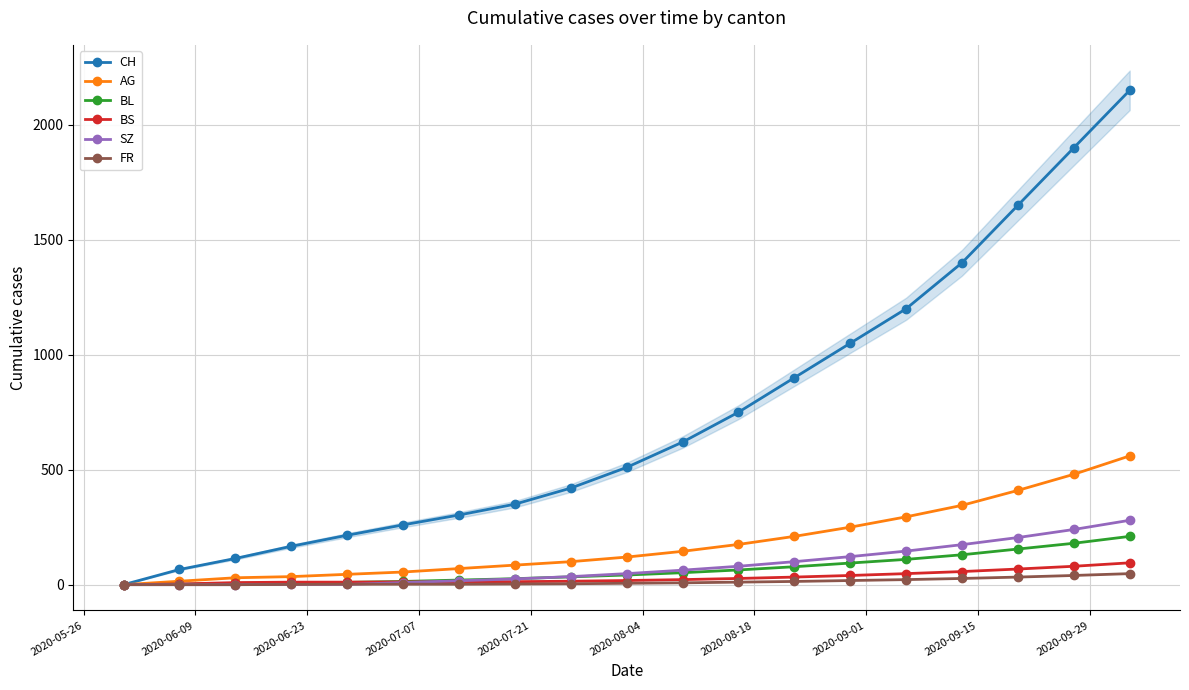

What is the highest value of the SZ series?

280